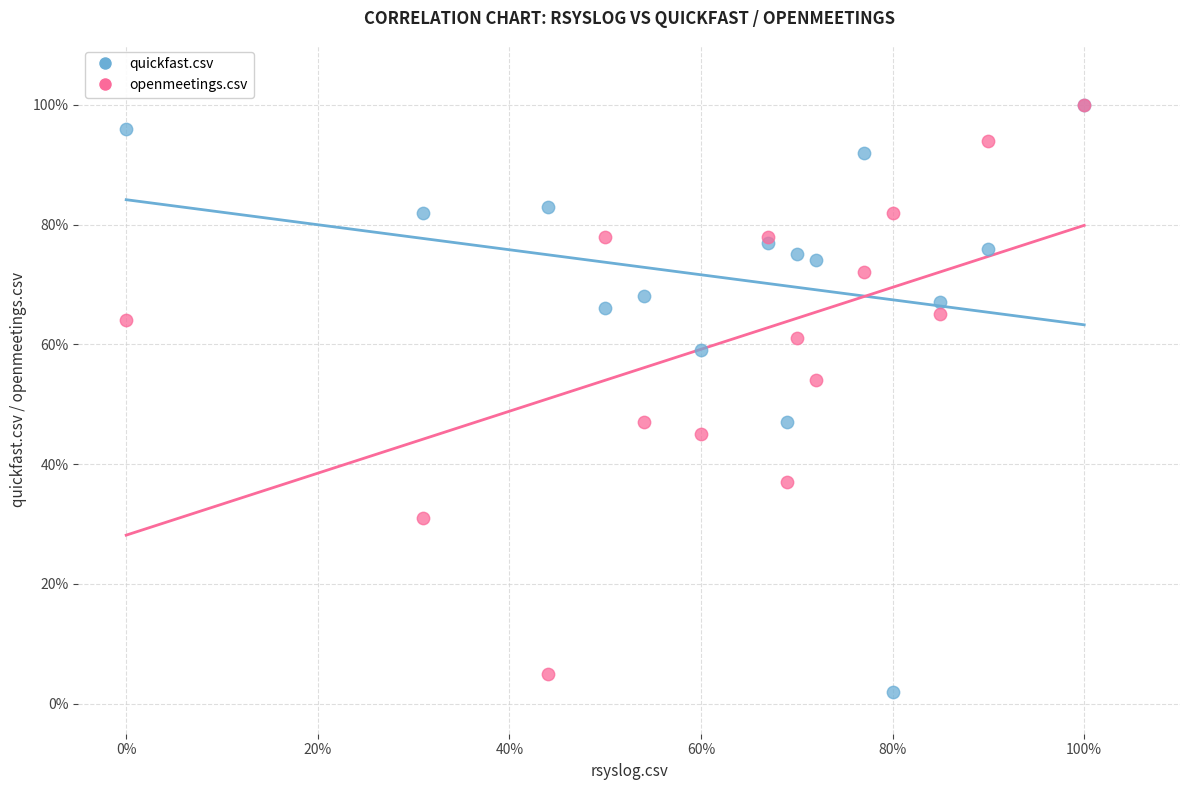

Which series reaches the minimum Y coordinate?

quickfast.csv